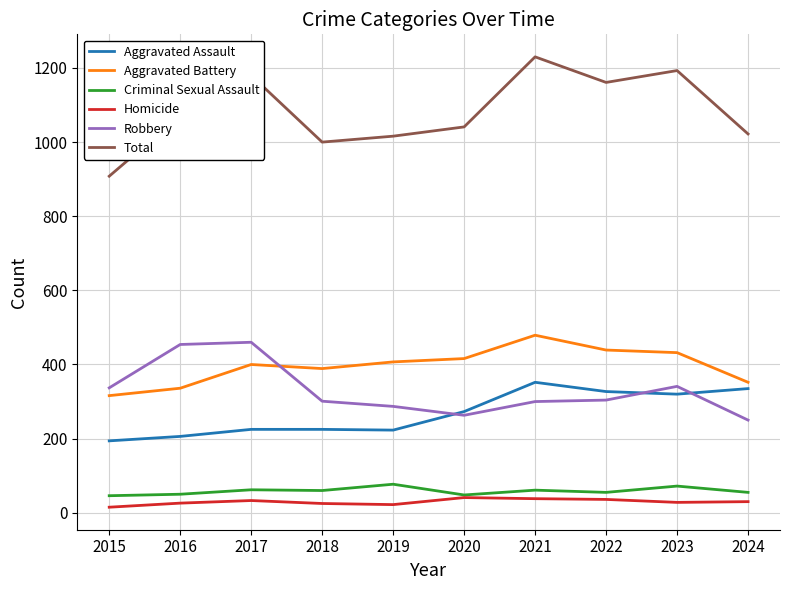

Rank the series at 2023 from lowest to highest value.

Homicide, Criminal Sexual Assault, Aggravated Assault, Robbery, Aggravated Battery, Total